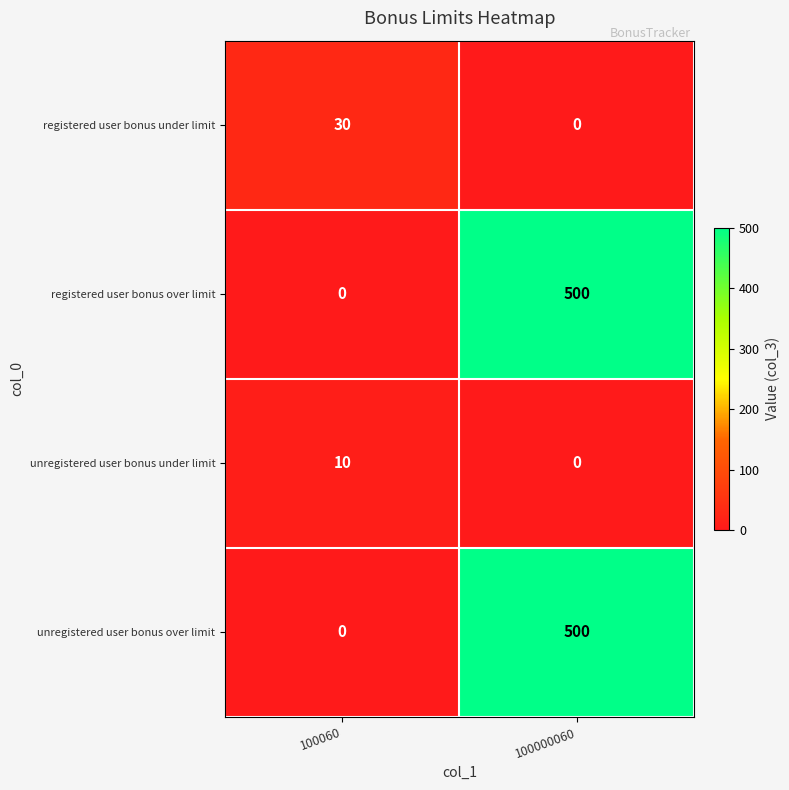

True or false: unregistered user bonus under limit has a value of 6 at 100060.

False